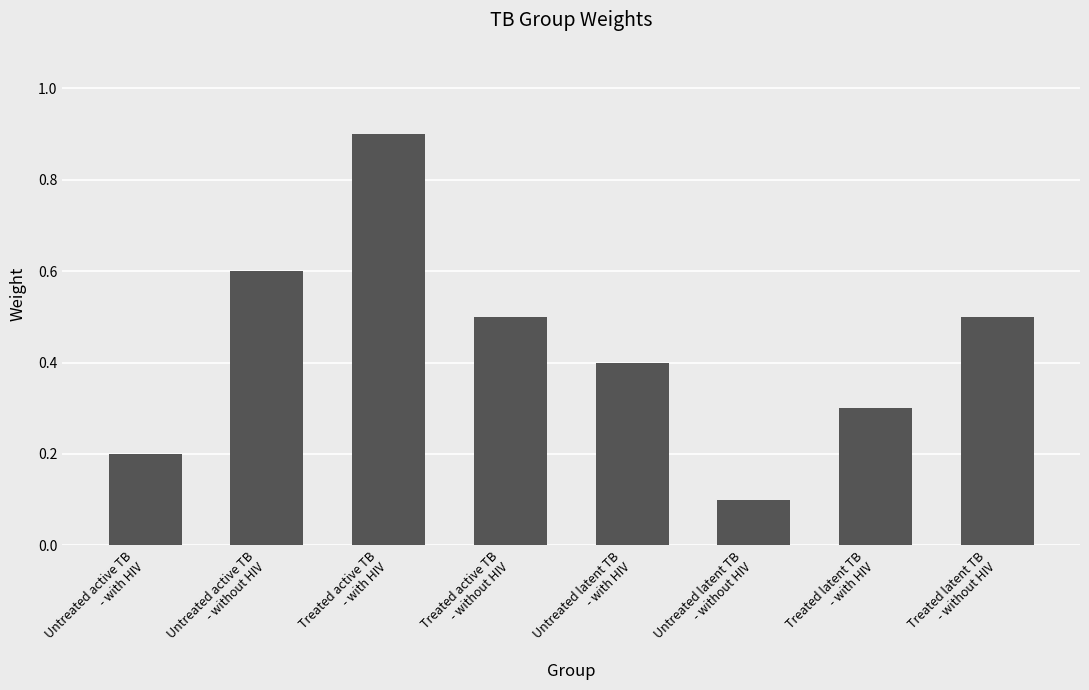

Reading left to right, list all the values displayed in this chart.

Untreated active TB
- with HIV=0.2	Untreated active TB
- without HIV=0.6	Treated active TB
- with HIV=0.9	Treated active TB
- without HIV=0.5	Untreated latent TB
- with HIV=0.4	Untreated latent TB
- without HIV=0.1	Treated latent TB
- with HIV=0.3	Treated latent TB
- without HIV=0.5